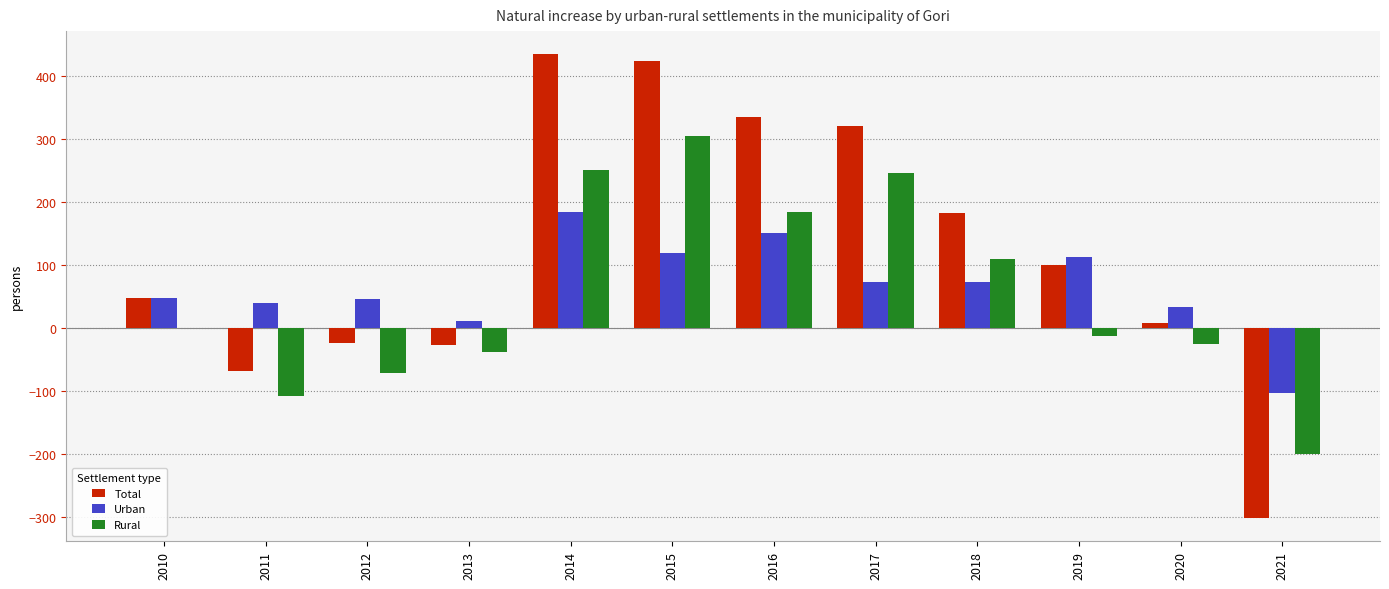

What is the sum of all Rural values?

646